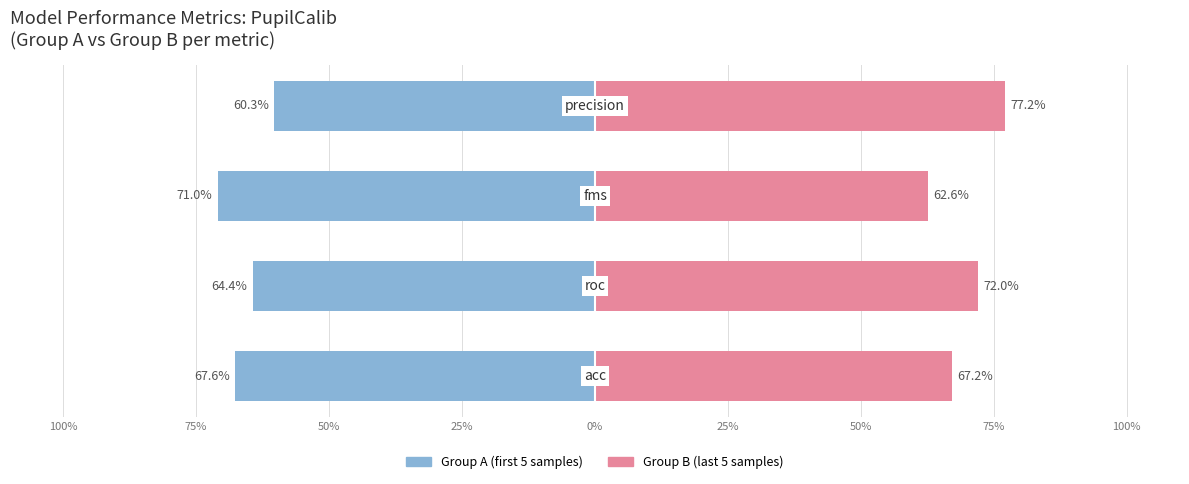

Which series has the widest spread of values?

Group B (last 5)